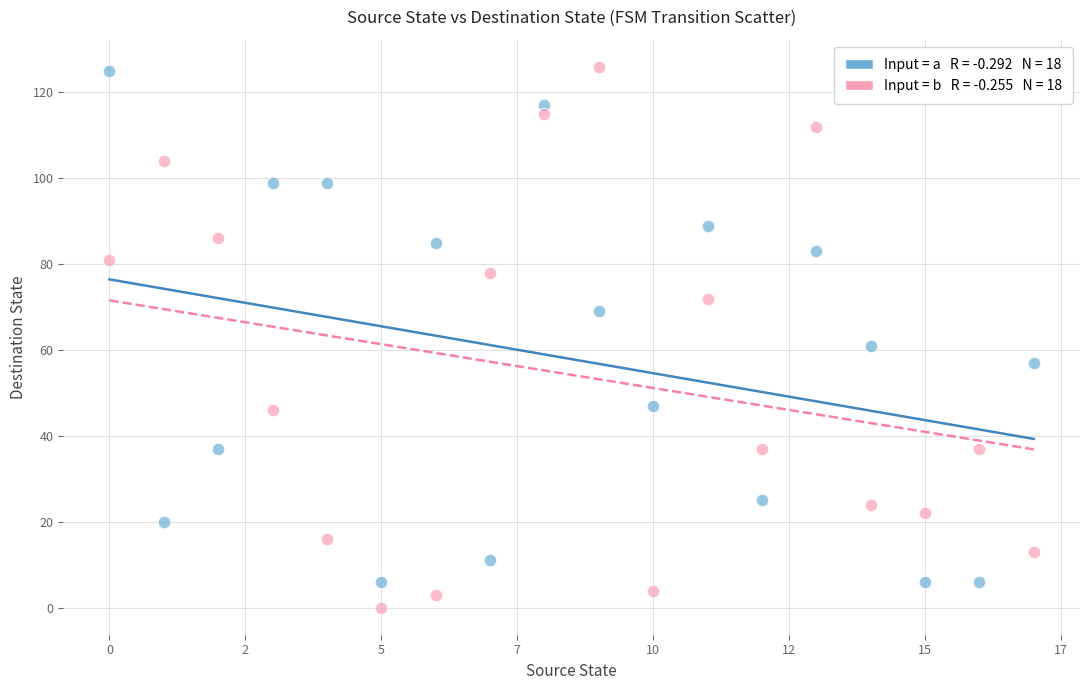

Across all data points, what is the range of Y values (max minus min)?

126